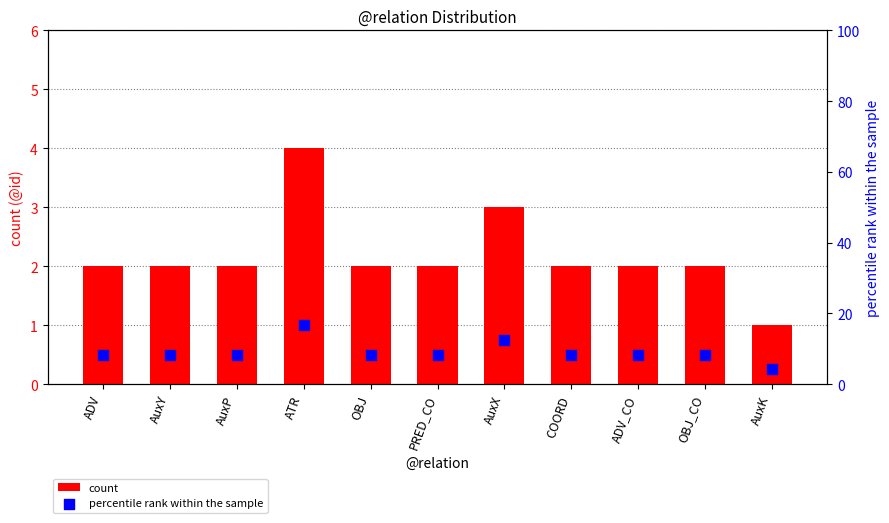

Is the value of count at ADV_CO greater than the value of percentile rank within the sample at PRED_CO?

No